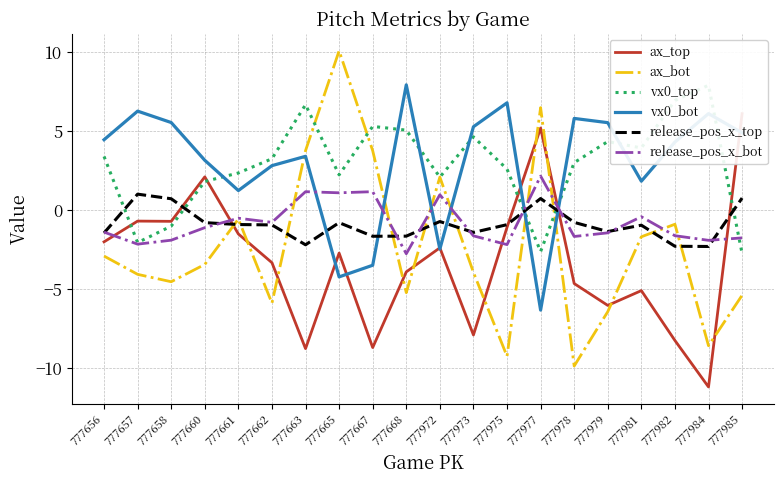

What is the spread (max minus min) of values at 777656?

7.4